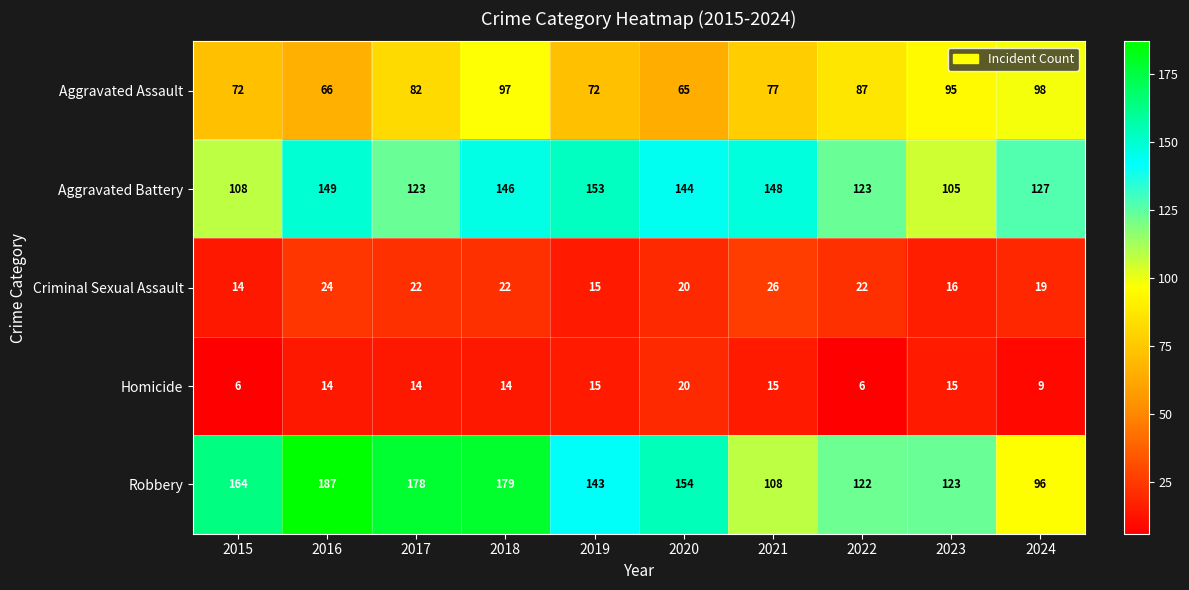

What is the spread (max minus min) of values at 2016?

173